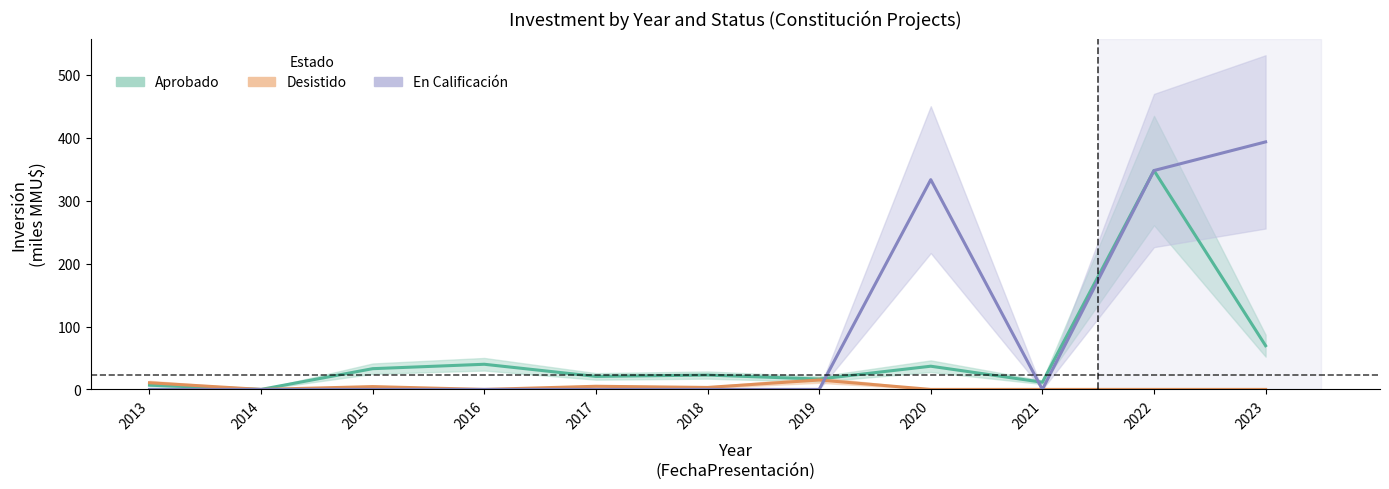

What is the difference between the maximum and minimum values in the Desistido series?

15.0